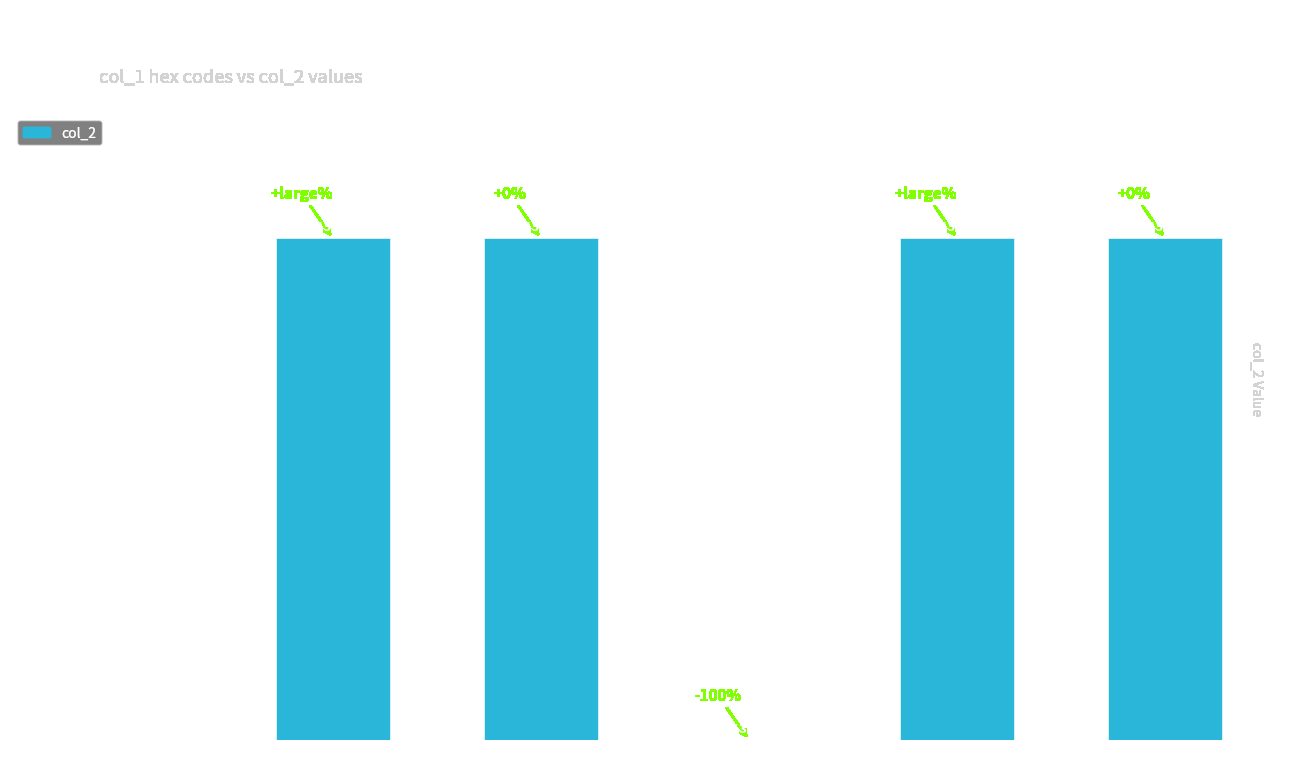

At which label is the value closest to 1073748634?

0x137